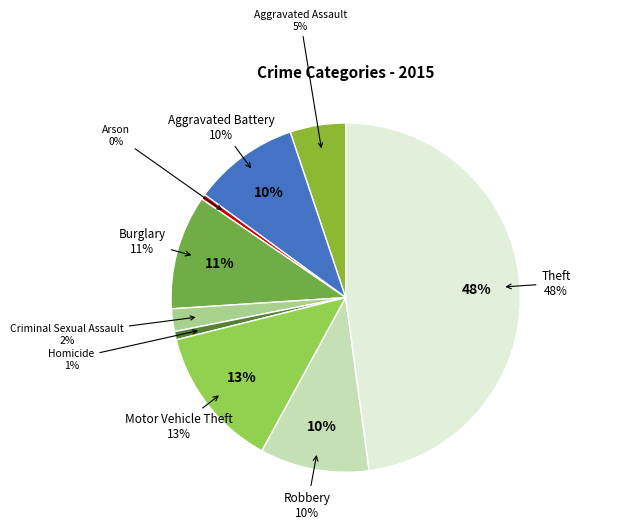

What percentage is the Aggravated Battery slice, to the nearest percent?

10%